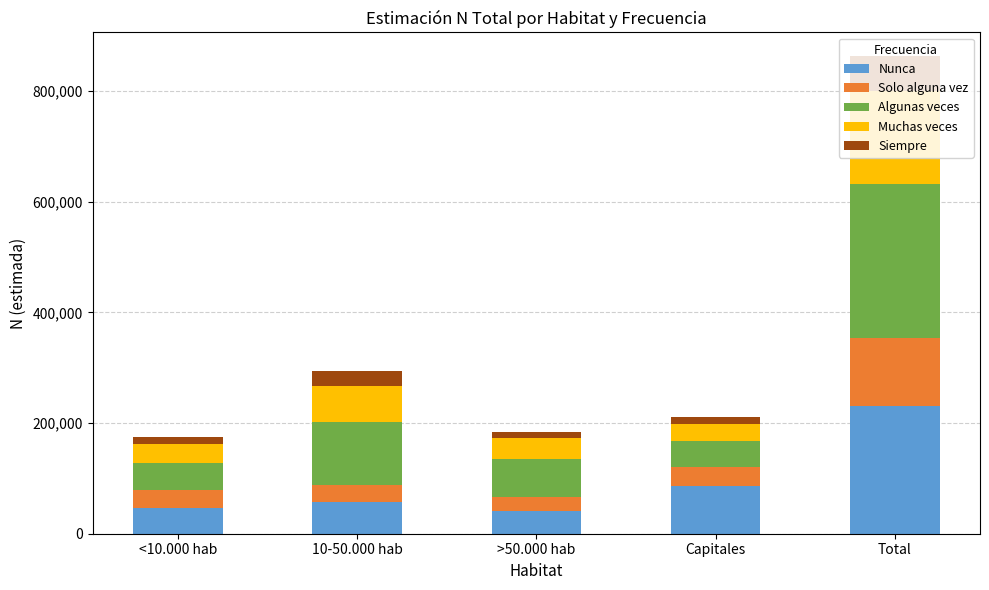

Is it true that Nunca equals 230445 at Total?

True